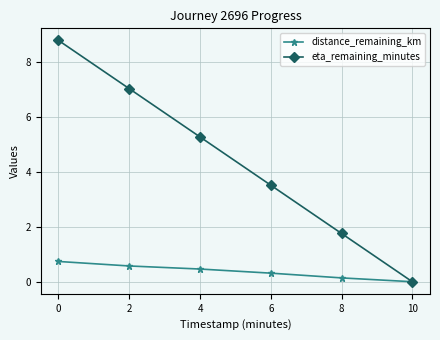

What is the spread (max minus min) of values at 6?

3.2